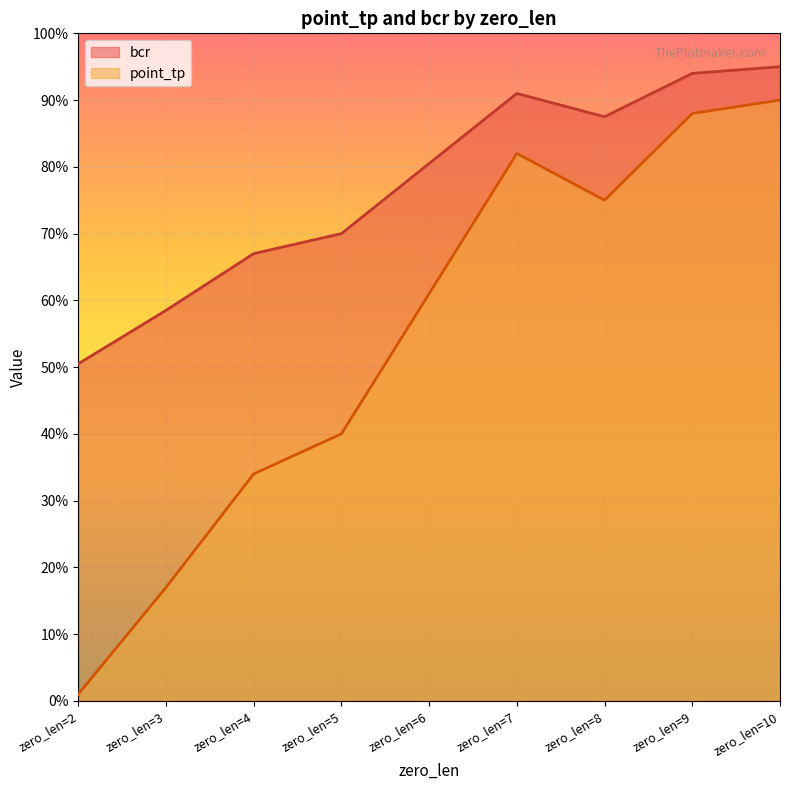

In point_tp, how many points are higher than both neighbors (excluding endpoints)?

1